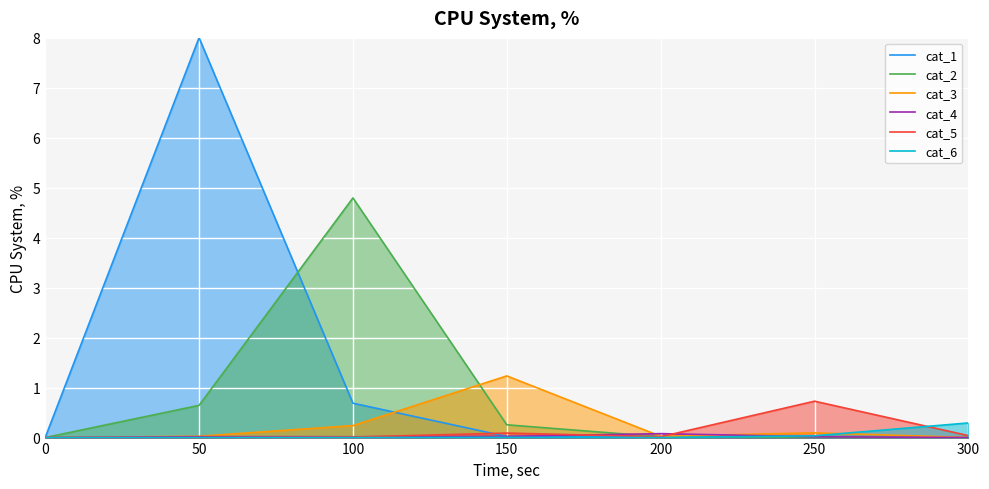

Reading left to right, extract all data points from this chart.

cat_1: 0=0.0	50=8.0	100=0.7	150=0.0	200=0.0	250=0.0	300=0.0
cat_2: 0=0.0	50=0.6	100=4.8	150=0.3	200=0.0	250=0.0	300=0.0
cat_3: 0=0.0	50=0.0	100=0.2	150=1.2	200=0.0	250=0.1	300=0.0
cat_4: 0=0.0	50=0.0	100=0.0	150=0.0	200=0.1	250=0.0	300=0.0
cat_5: 0=0.0	50=0.0	100=0.0	150=0.1	200=0.0	250=0.7	300=0.0
cat_6: 0=0.0	50=0.0	100=0.0	150=0.0	200=0.0	250=0.0	300=0.3